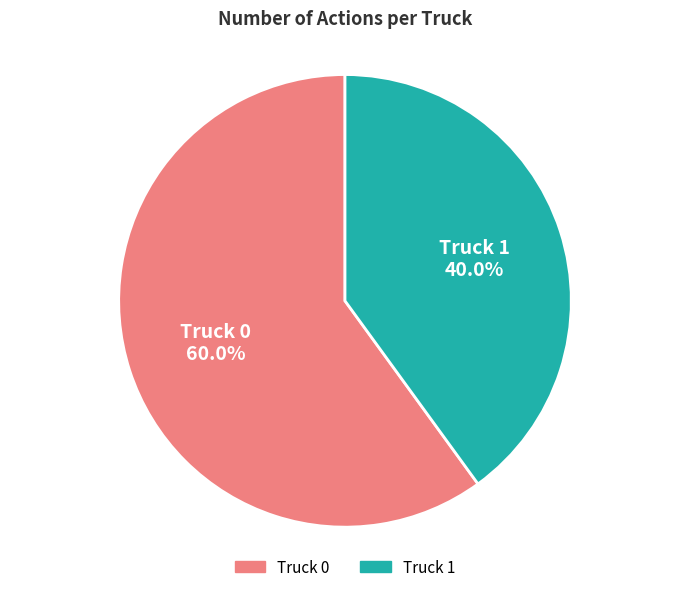

Which has a higher value, Truck 0 or Truck 1?

Truck 0